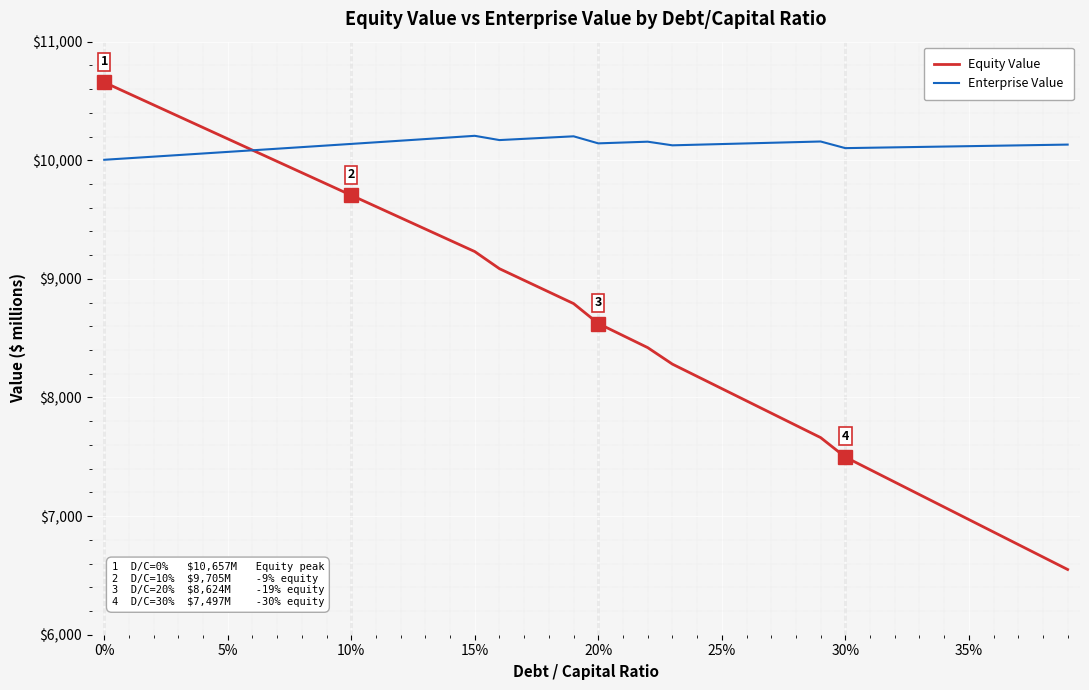

Rank the series by their maximum value, from lowest to highest.

Enterprise Value, Equity Value